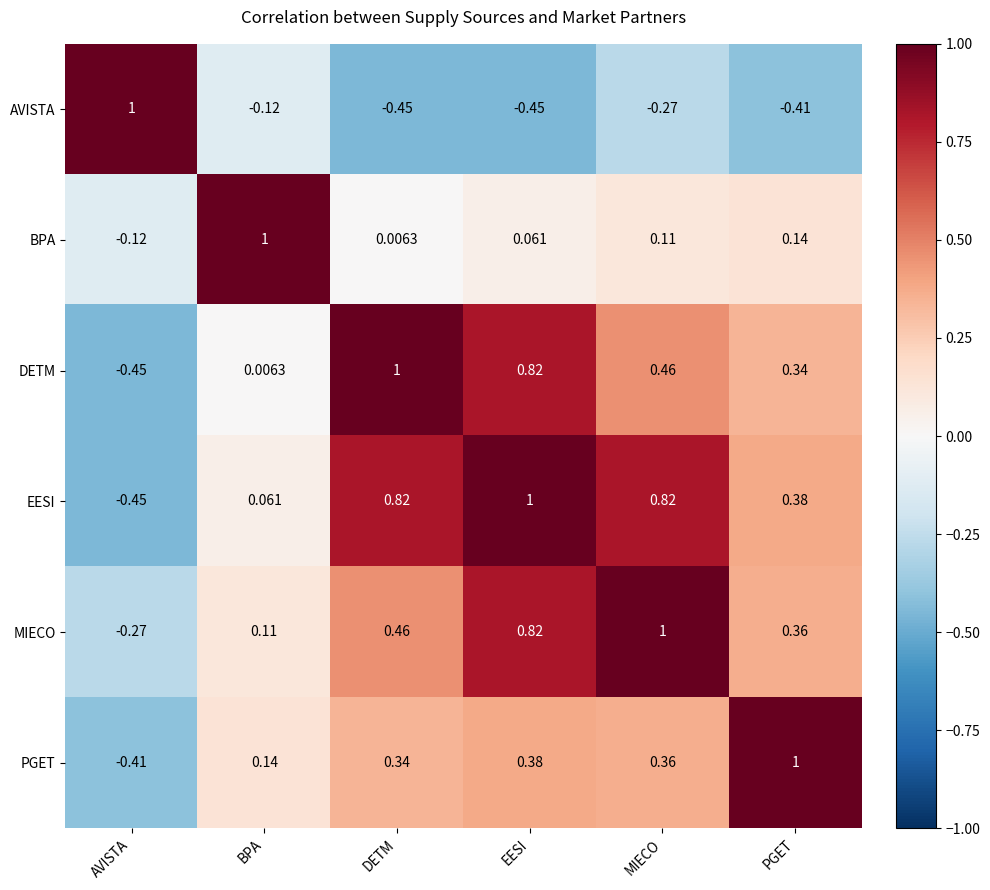

Is the value of PGET at MIECO greater than the value of EESI at MIECO?

No